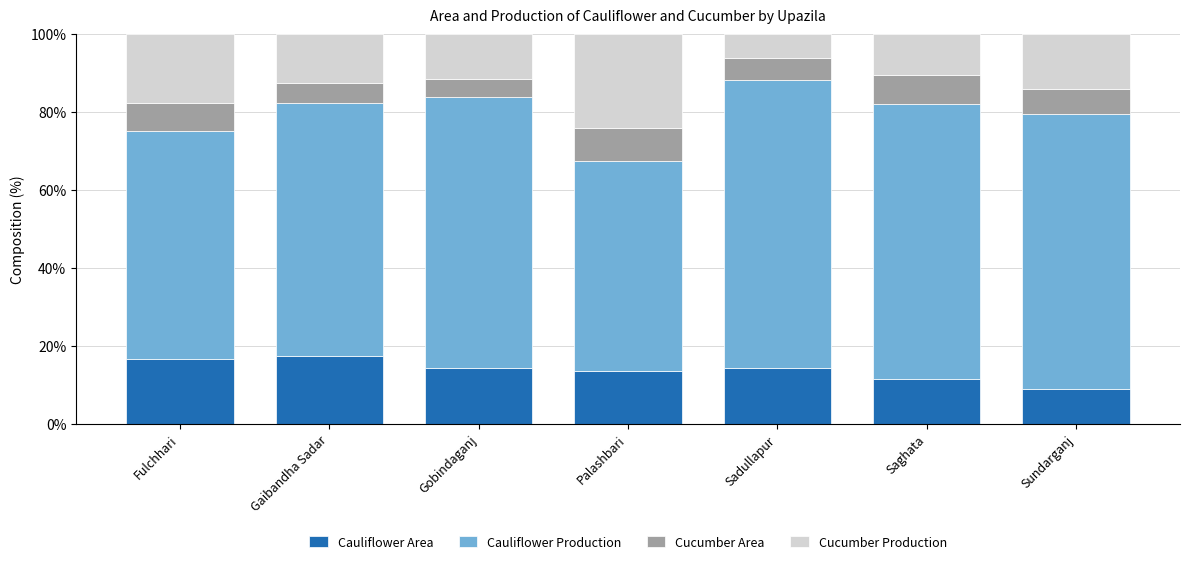

What is the highest value of the Cauliflower Area series?

17.5